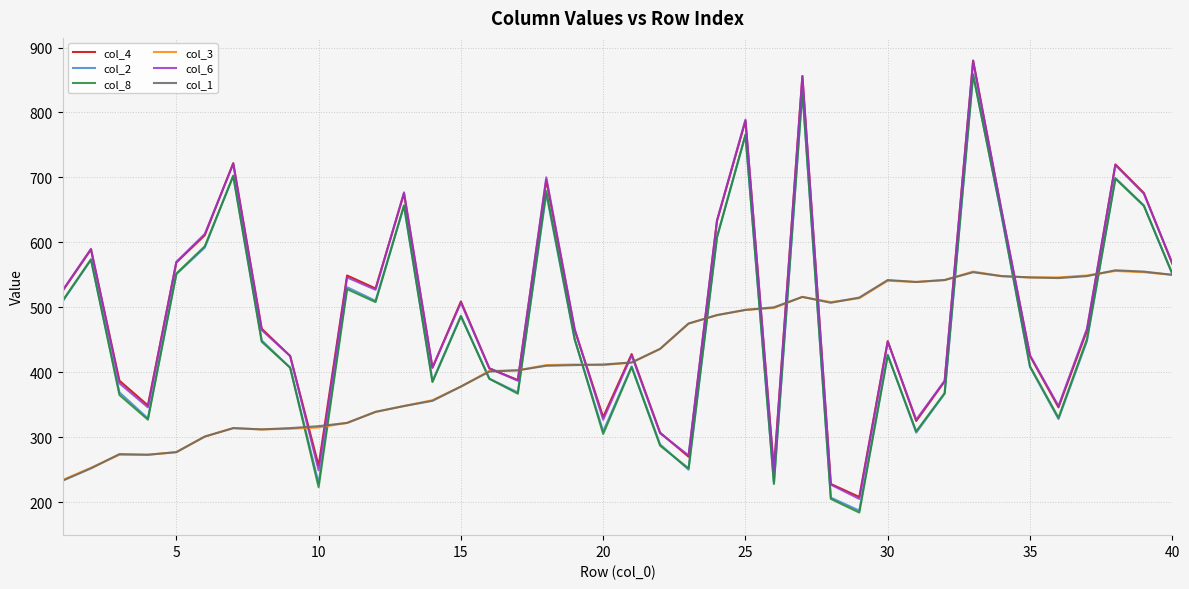

What is the maximum value shown in the chart?

880